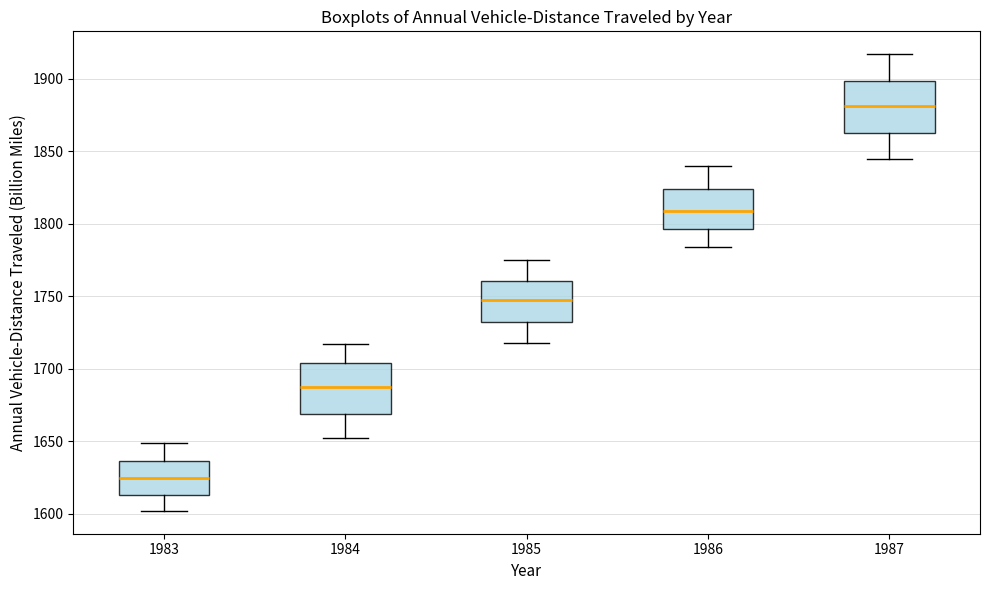

Which box's median line is the lowest?

1983